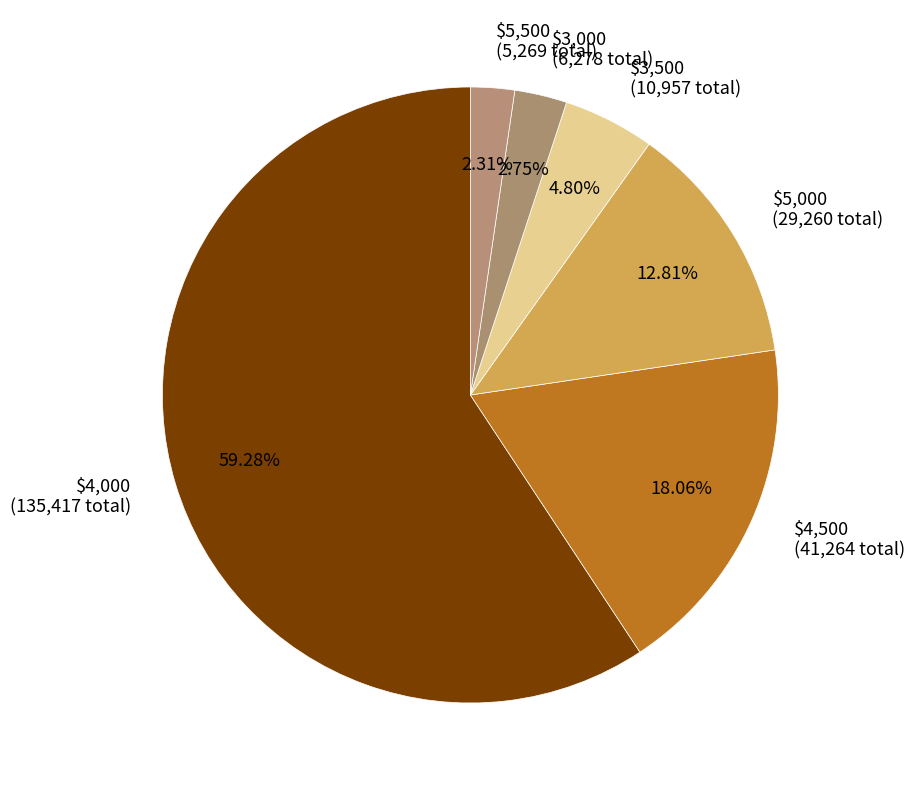

Which slice is the largest?

$4,000 (135,417 total)